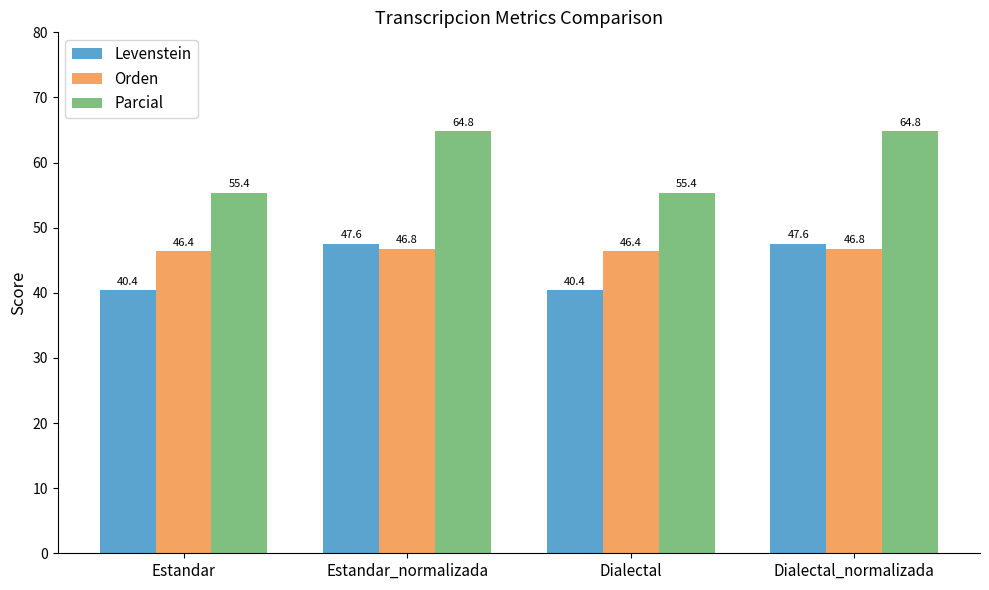

List the series in order of their overall mean, lowest first.

Levenstein, Orden, Parcial